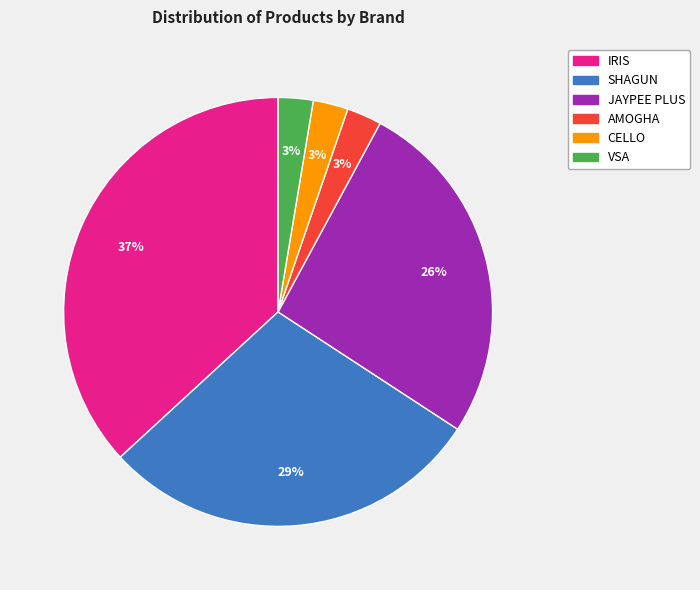

Is there a majority slice in this chart?

No